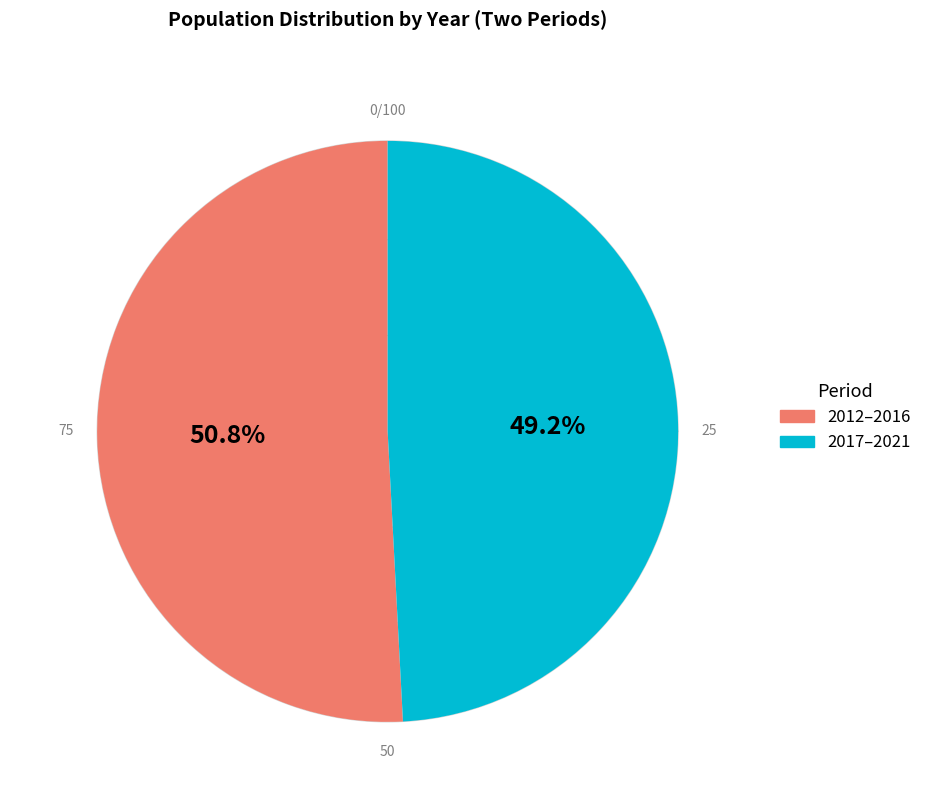

Combined, do 2016 and 2021 account for over 50%?

No